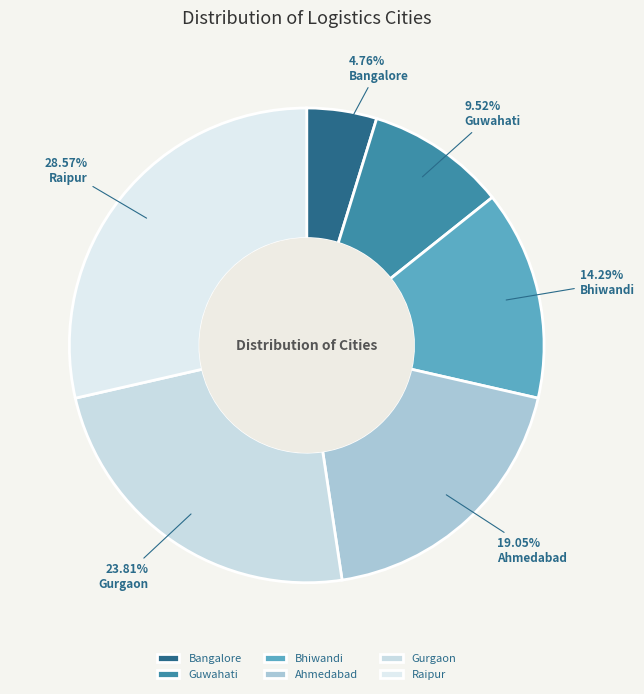

To the nearest percent, what is the average slice percentage?

17%